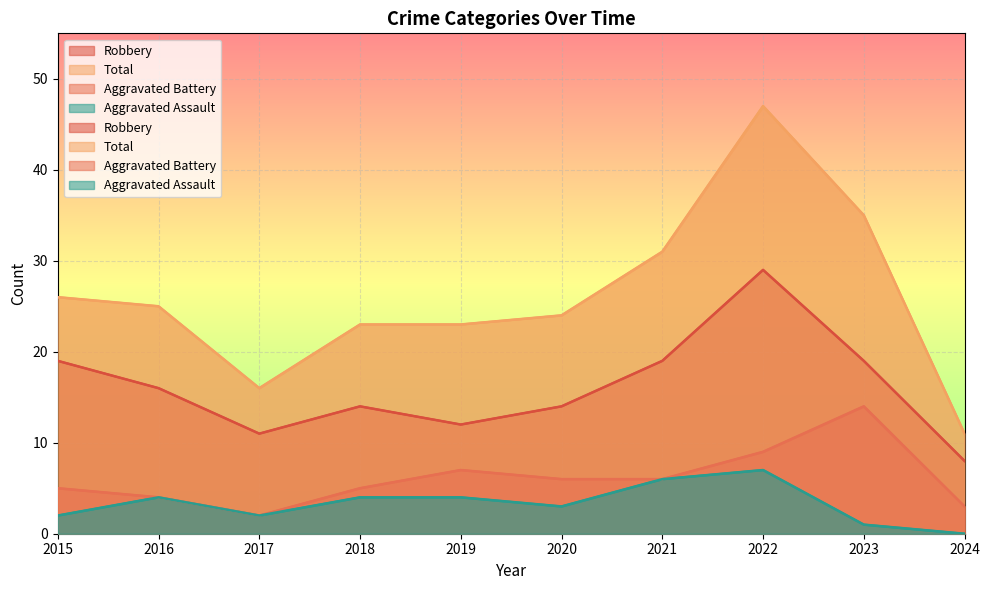

What is the difference between the second highest and second lowest values in the Aggravated Assault series?

5